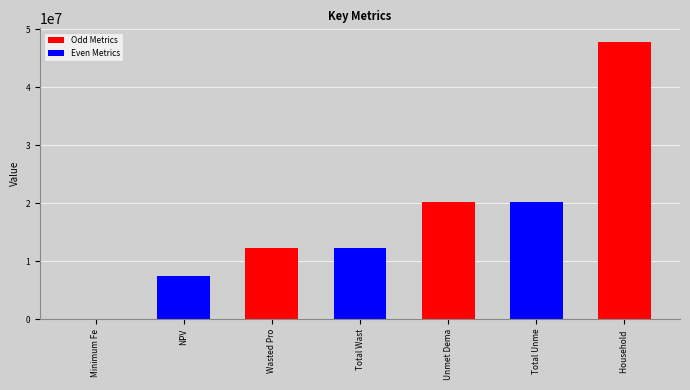

List the labels in order of value, smallest first.

Minimum Feed-in %, NPV, Wasted Prosumer Surplus, Total Wasted Prosumer Surplus, Unmet Demand, Total Unmet Demand, Household Surplus